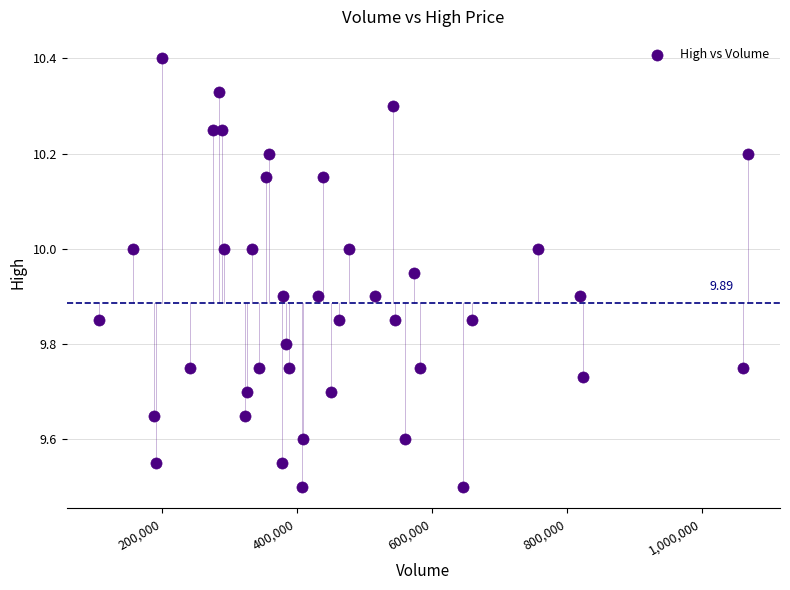

What is the range of Y values (max minus min)?

0.9